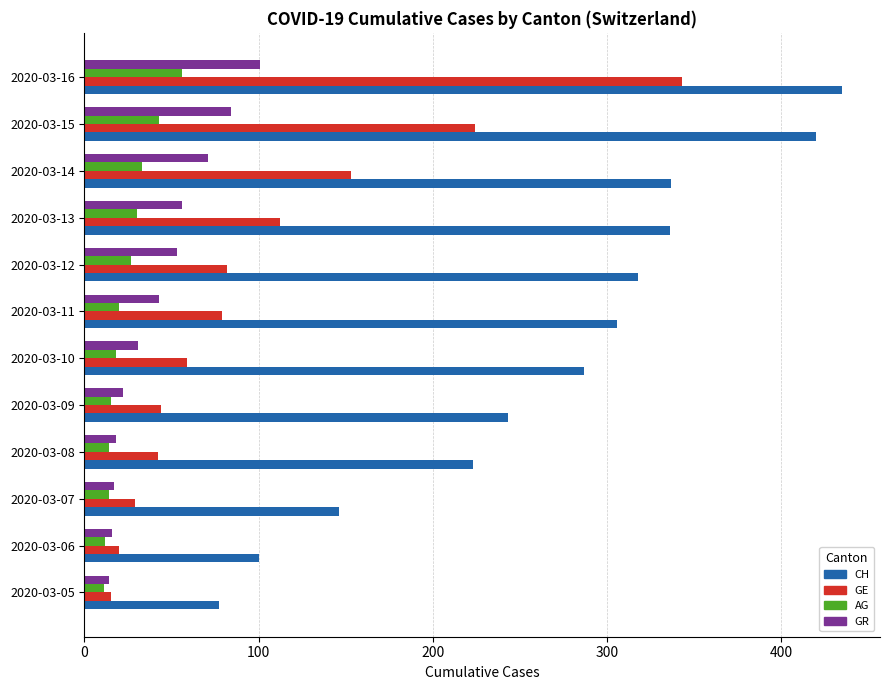

What are all the series names shown in the legend?

CH, GE, AG, GR